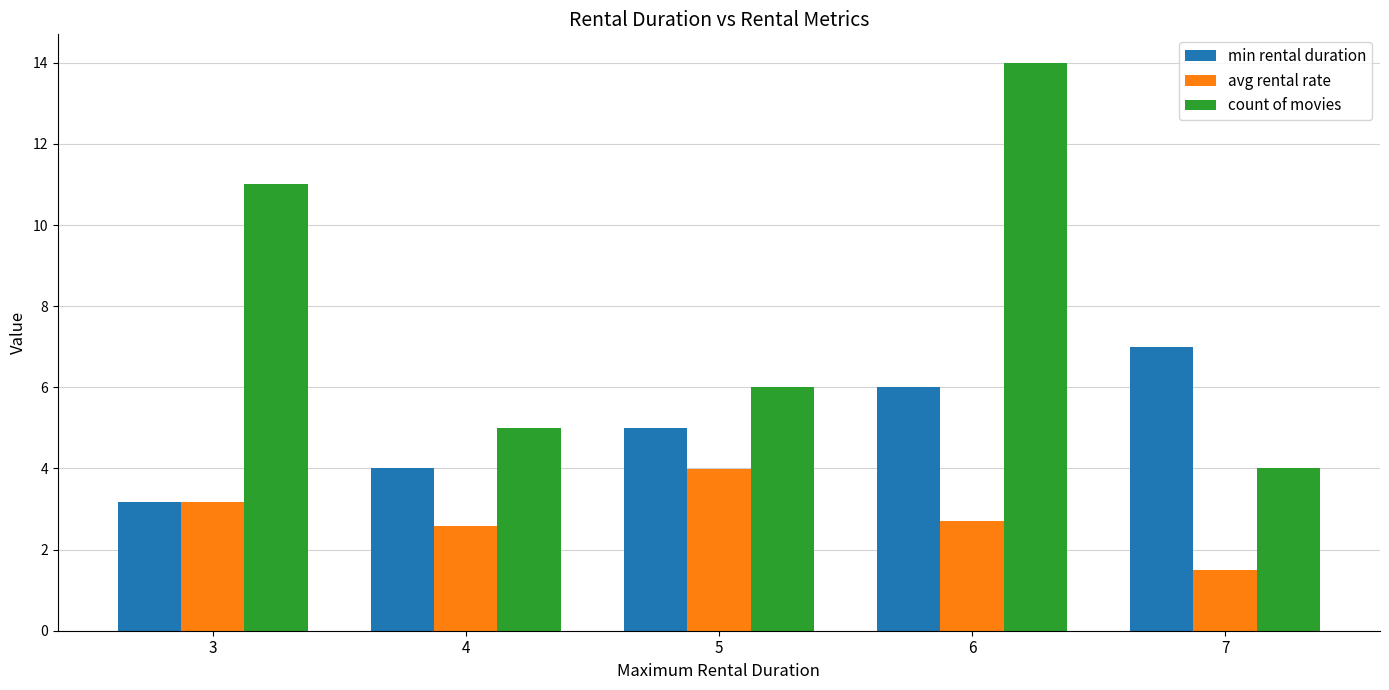

Count the count of movies values in the range 5 to 11.

3